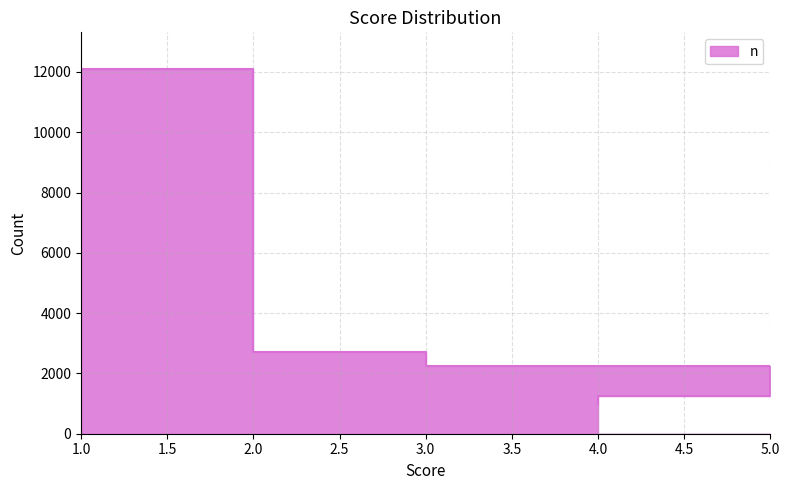

What is the label of the 3rd point from the right?

3